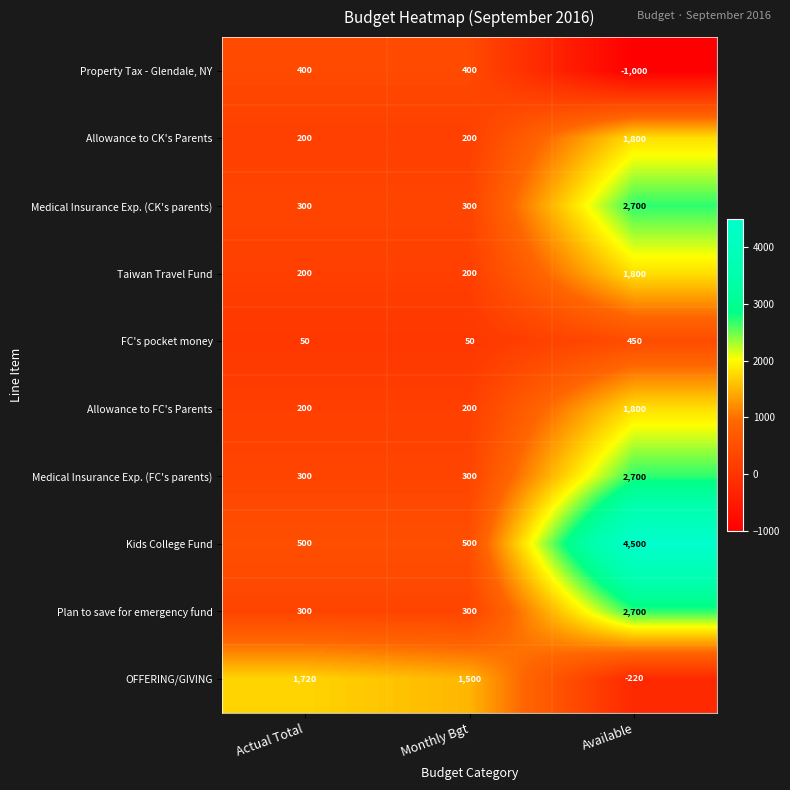

What is the approximate value of Allowance to FC's Parents at Actual Total, to the nearest 50?

200